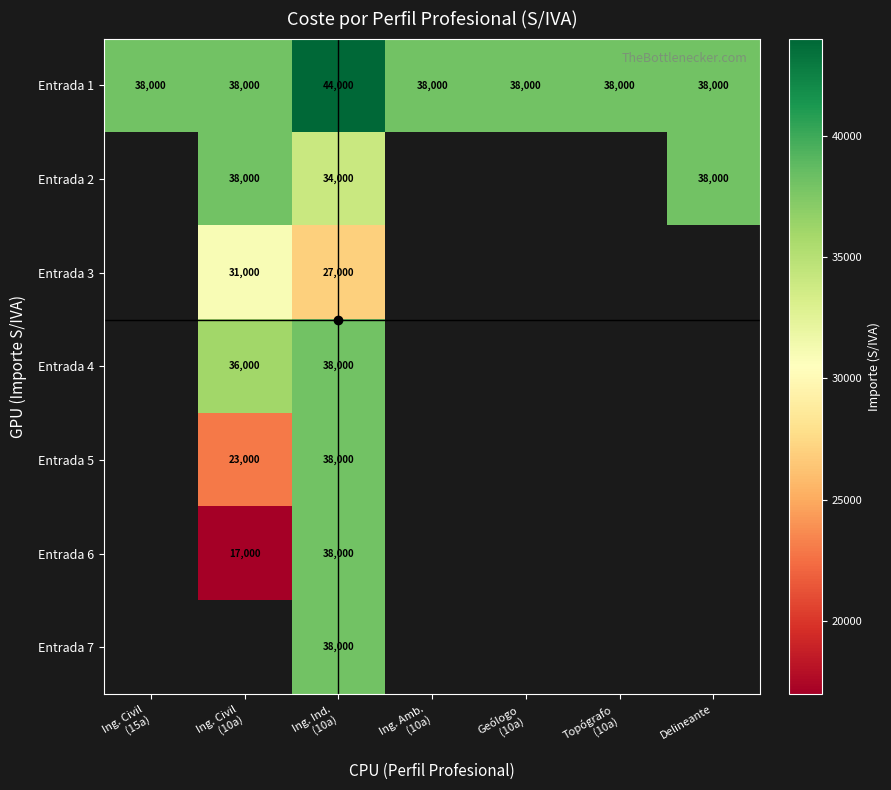

Read the Entrada 1 value at Delineante, to the nearest 10.

38000